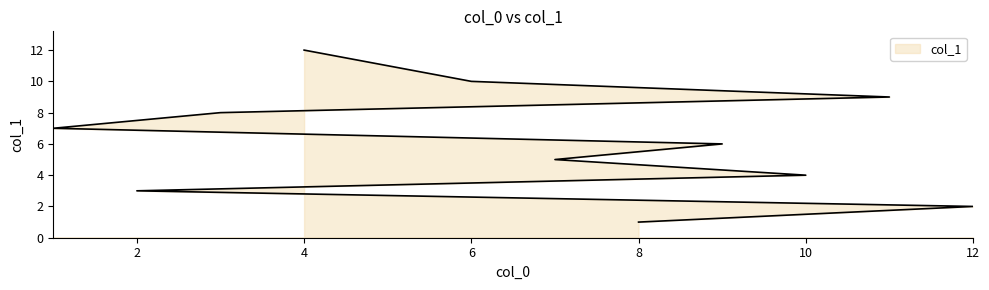

Which category has the highest value across all series?

4